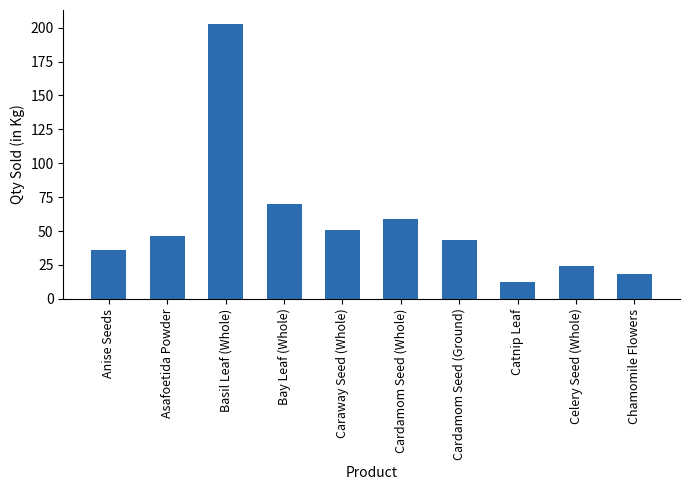

Read the value at Asafoetida Powder.

46.1